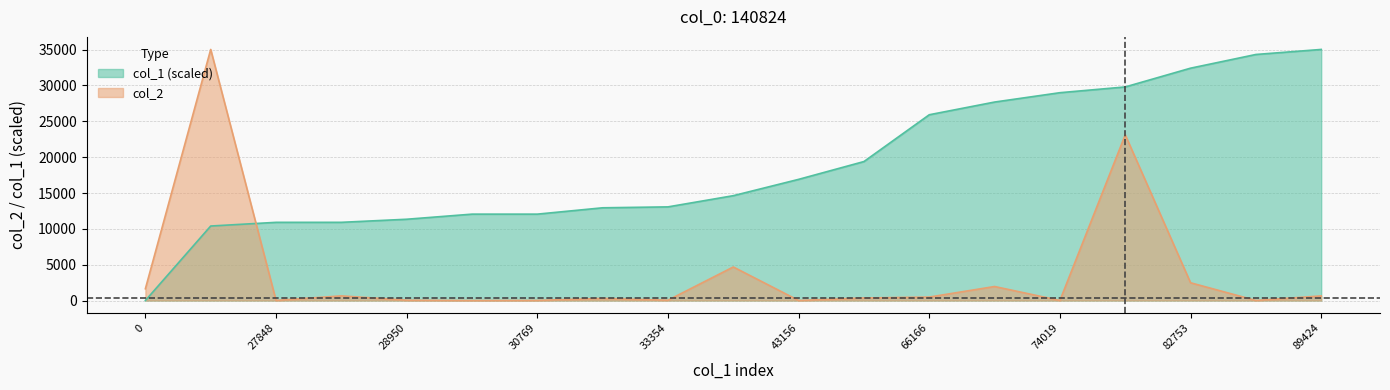

What is the approximate value of col_2 at 27853?

649.0